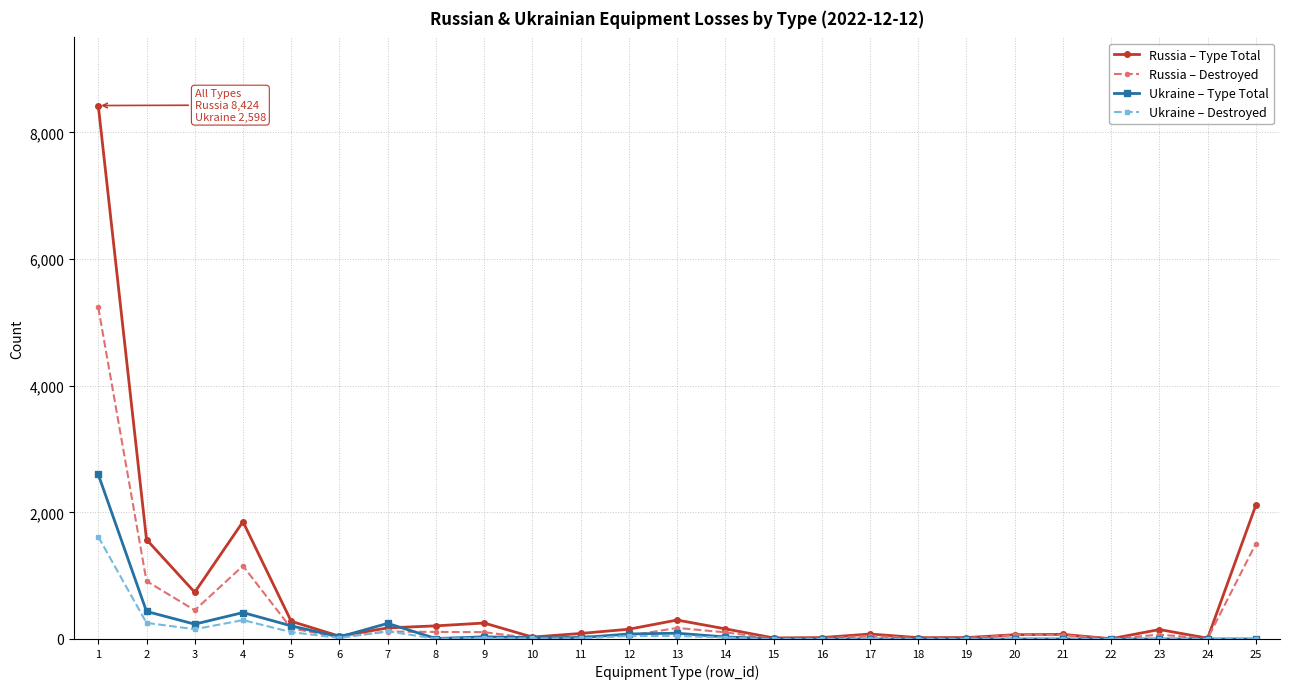

What is the maximum value for Russia – Type Total?

8424